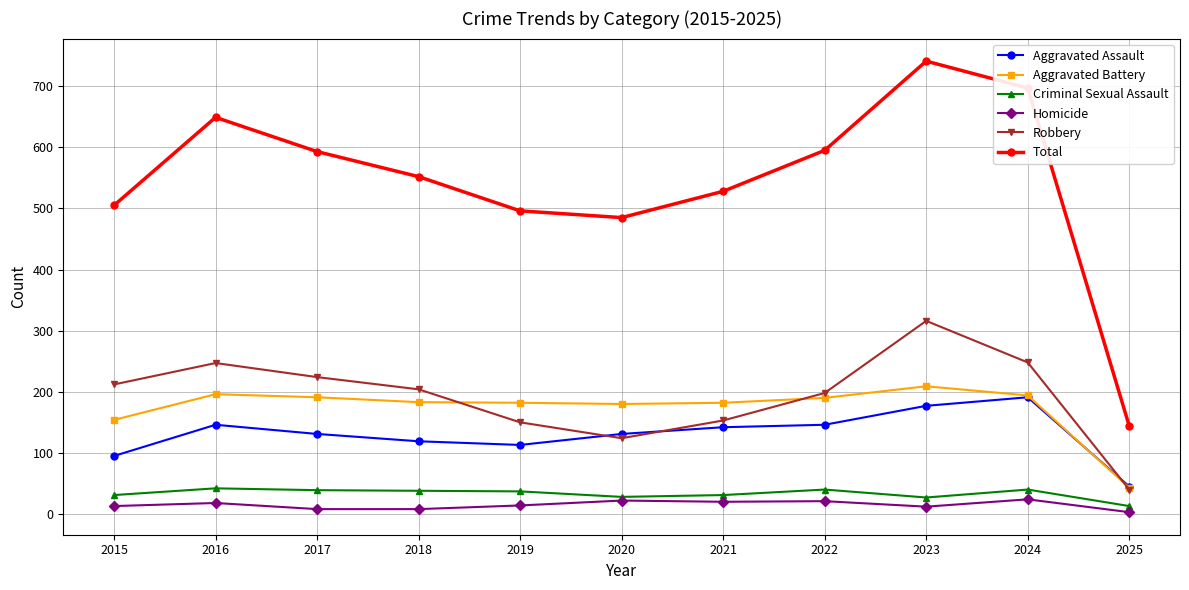

At which category does Aggravated Assault reach its first local peak?

2016